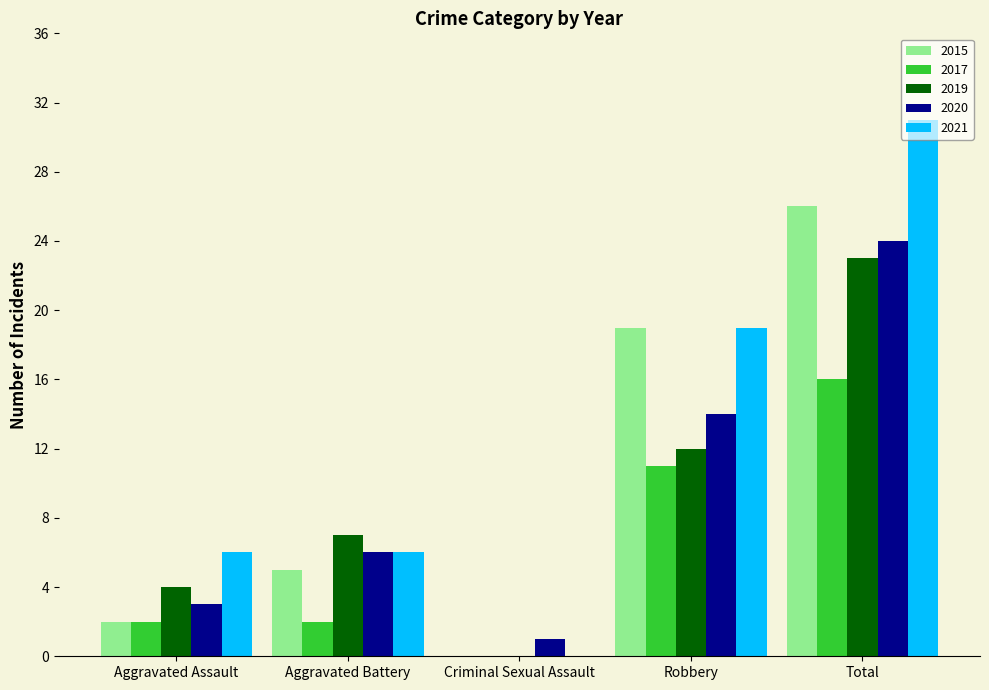

Reading left to right, transcribe all the data shown in this chart.

2015: Aggravated Assault=2	Aggravated Battery=5	Criminal Sexual Assault=0	Robbery=19	Total=26
2017: Aggravated Assault=2	Aggravated Battery=2	Criminal Sexual Assault=0	Robbery=11	Total=16
2019: Aggravated Assault=4	Aggravated Battery=7	Criminal Sexual Assault=0	Robbery=12	Total=23
2020: Aggravated Assault=3	Aggravated Battery=6	Criminal Sexual Assault=1	Robbery=14	Total=24
2021: Aggravated Assault=6	Aggravated Battery=6	Criminal Sexual Assault=0	Robbery=19	Total=31